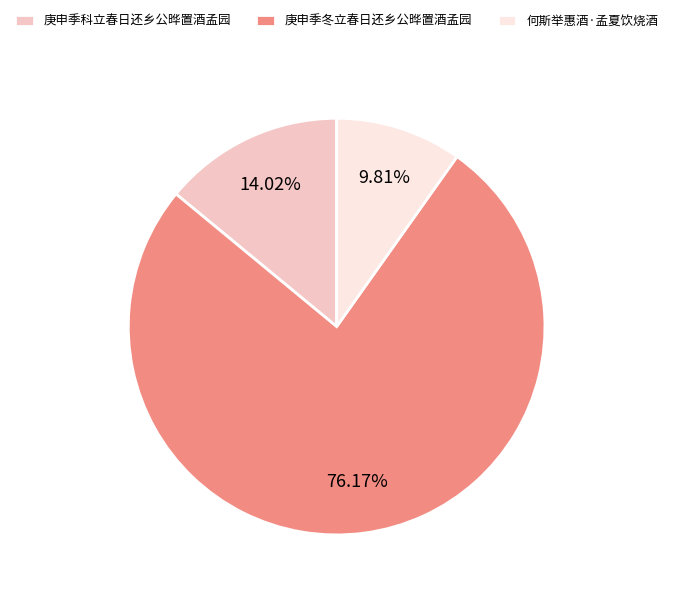

Which slice is the largest?

庚申季冬立春日还乡公晔置酒孟园